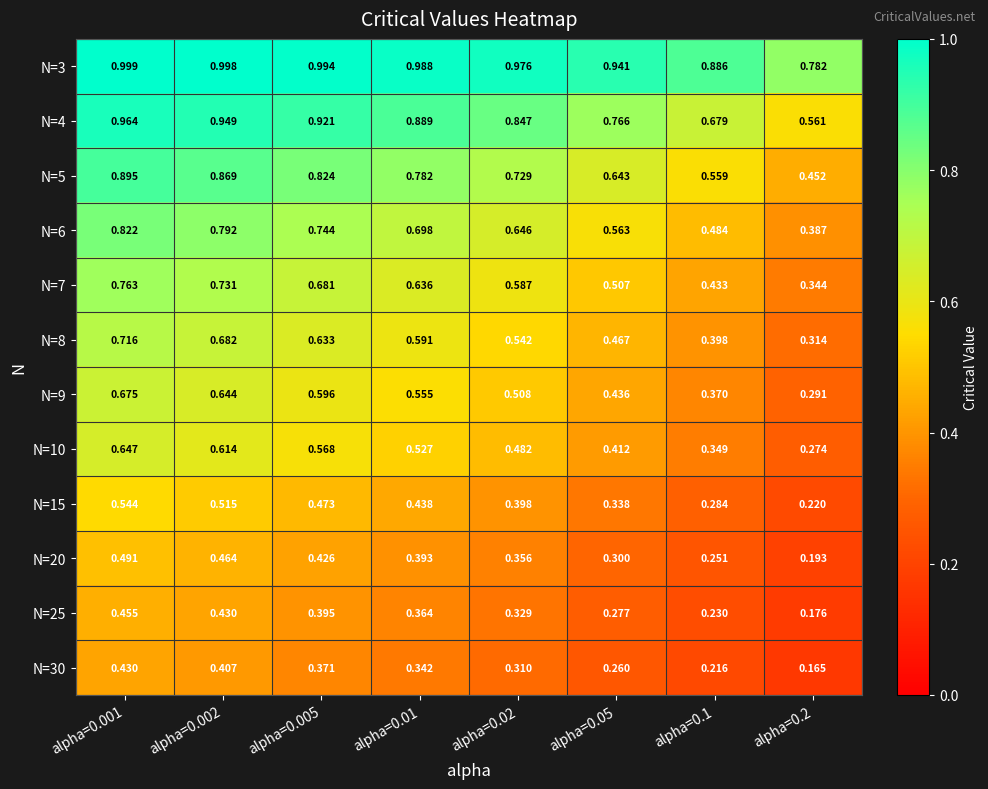

Is the value of N=8 at alpha=0.002 greater than the value of N=6 at alpha=0.02?

Yes